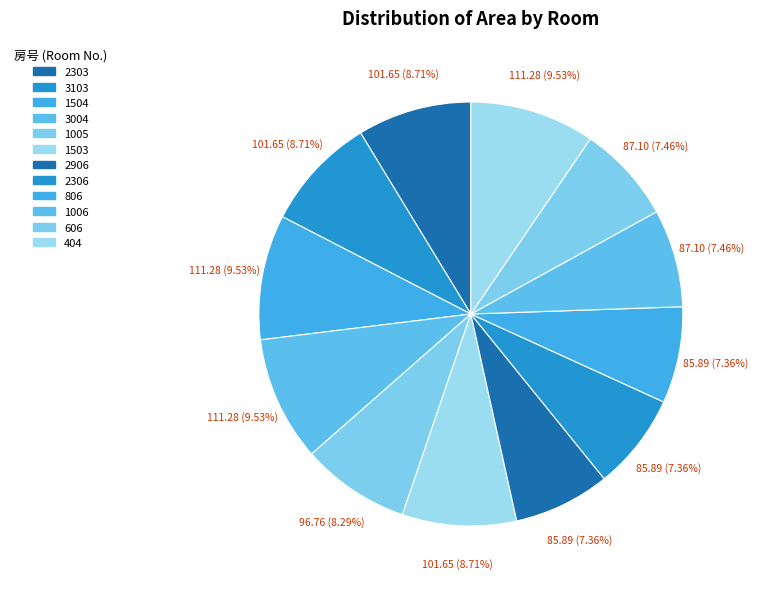

To the nearest percent, what portion does 1006 represent?

7%